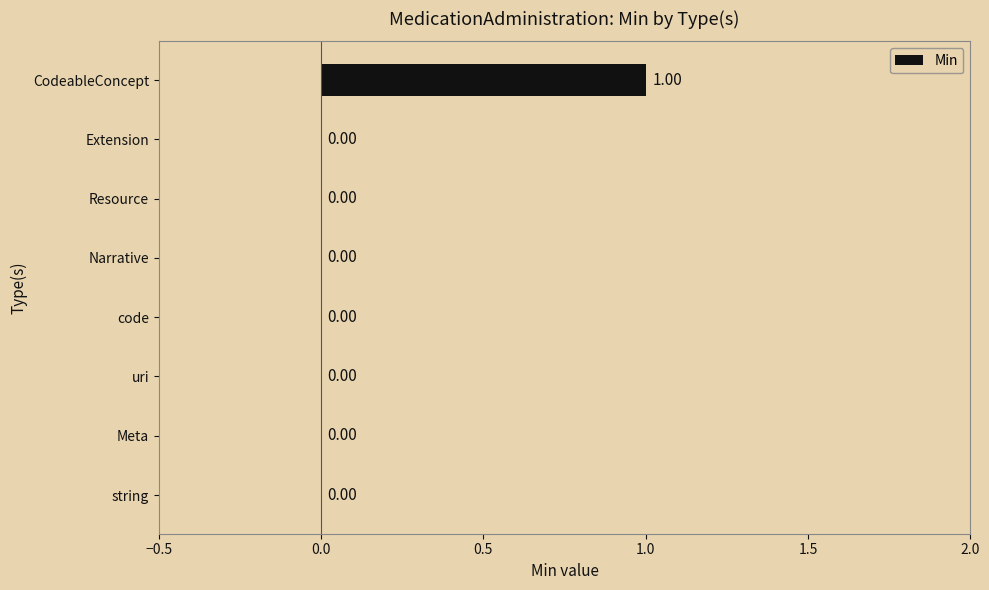

Which category has the highest value across all series?

CodeableConcept